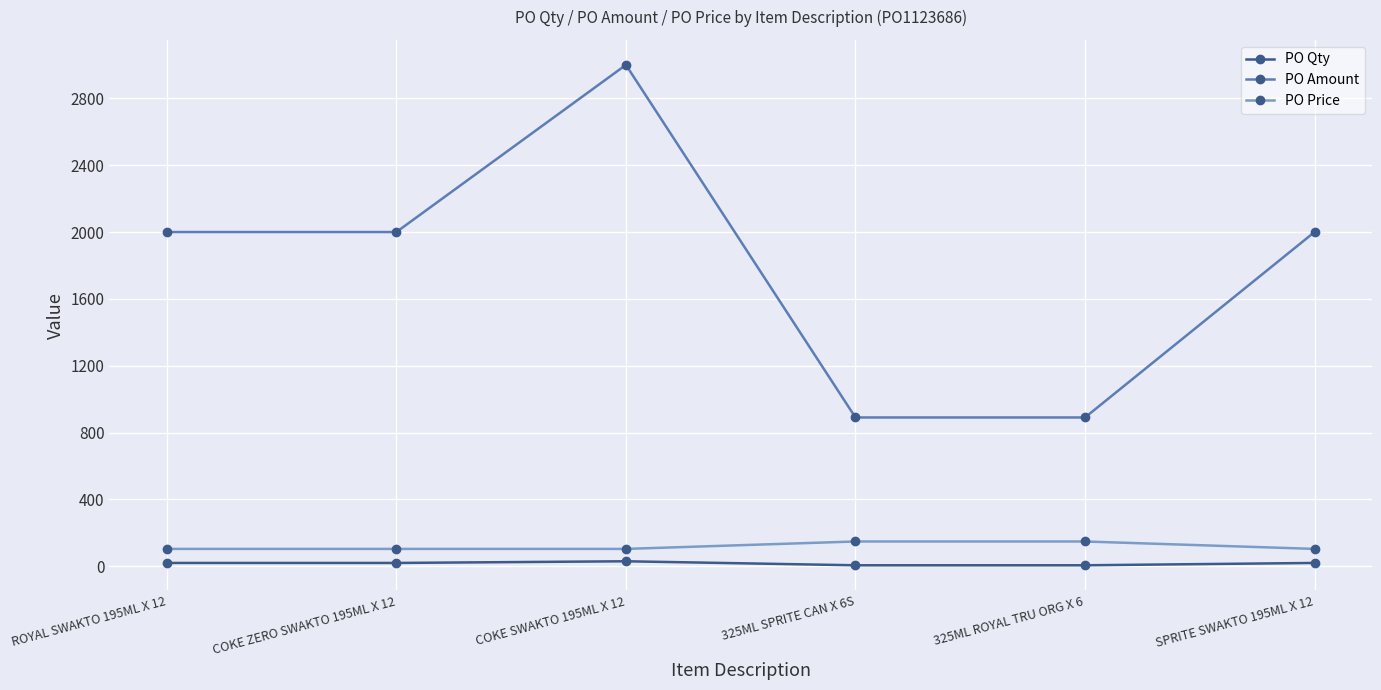

Is the value of PO Price at COKE SWAKTO 195ML X 12 greater than the value of PO Qty at 325ML SPRITE CAN X 6S?

Yes